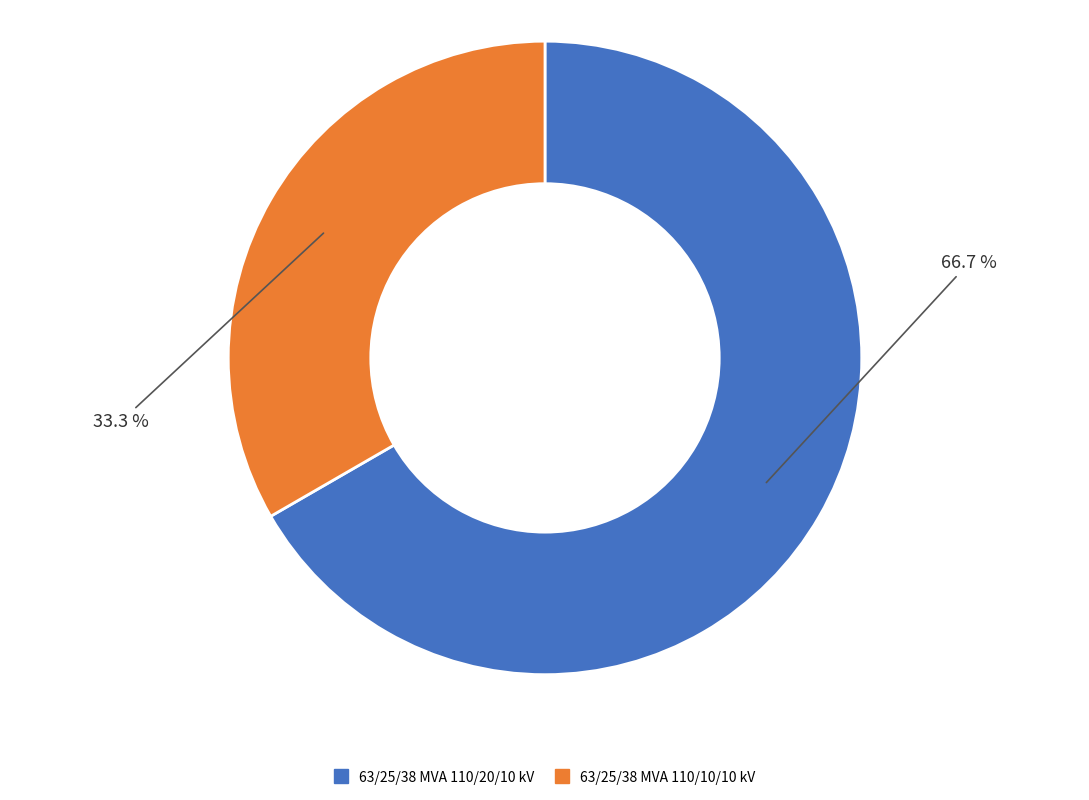

Between 63/25/38 MVA 110/10/10 kV and 63/25/38 MVA 110/20/10 kV, which is larger?

63/25/38 MVA 110/20/10 kV